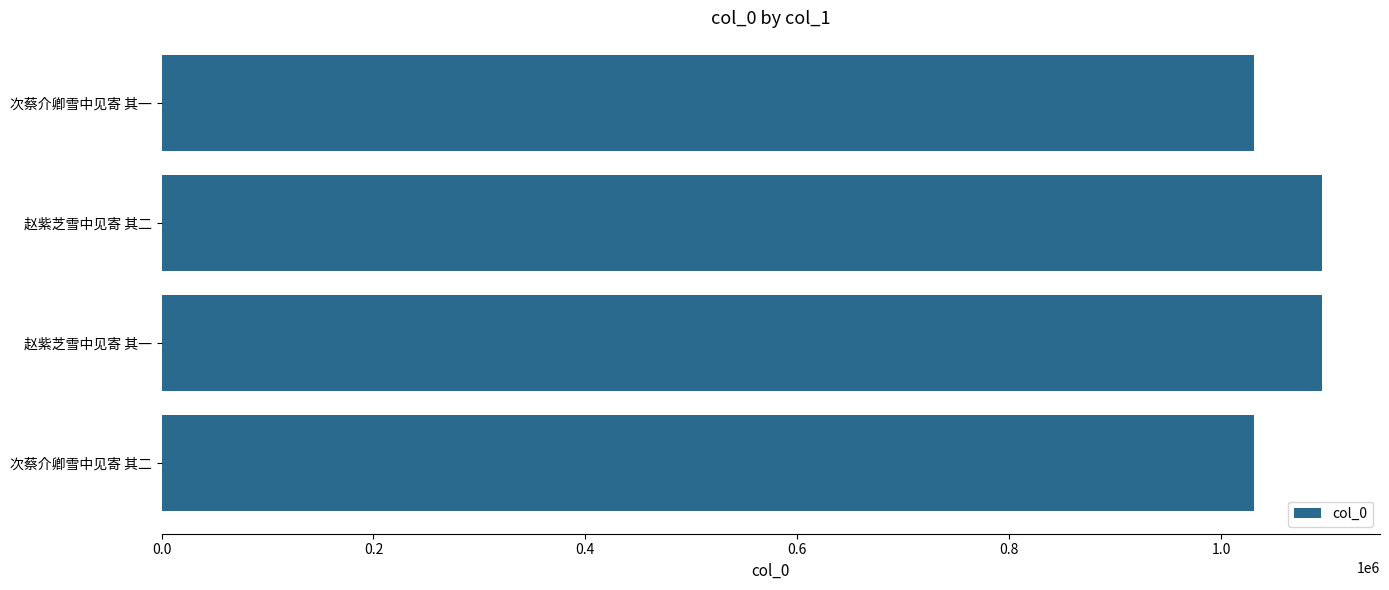

What is the maximum value shown in the chart?

1095295